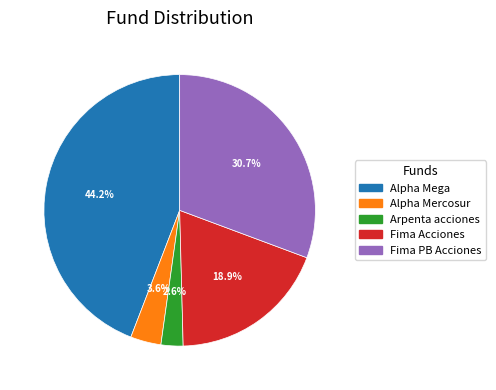

Does any single category account for the majority?

No